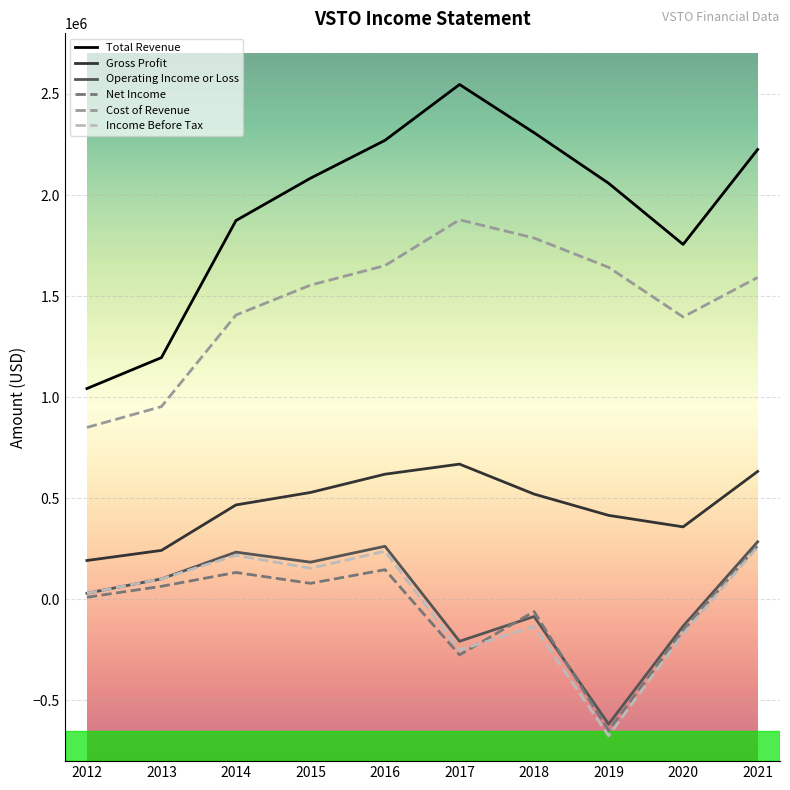

Which series changed the most between 2012 and 2021?

Total Revenue